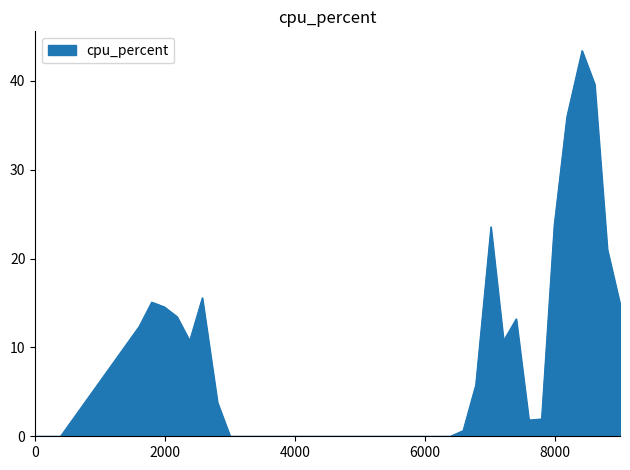

What is the maximum value shown in the chart?

43.4